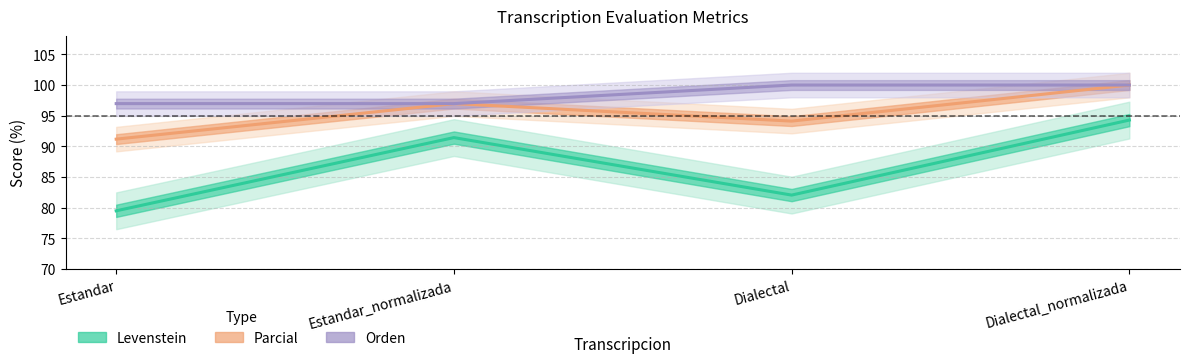

What is the label of the 4th point from the right?

Estandar